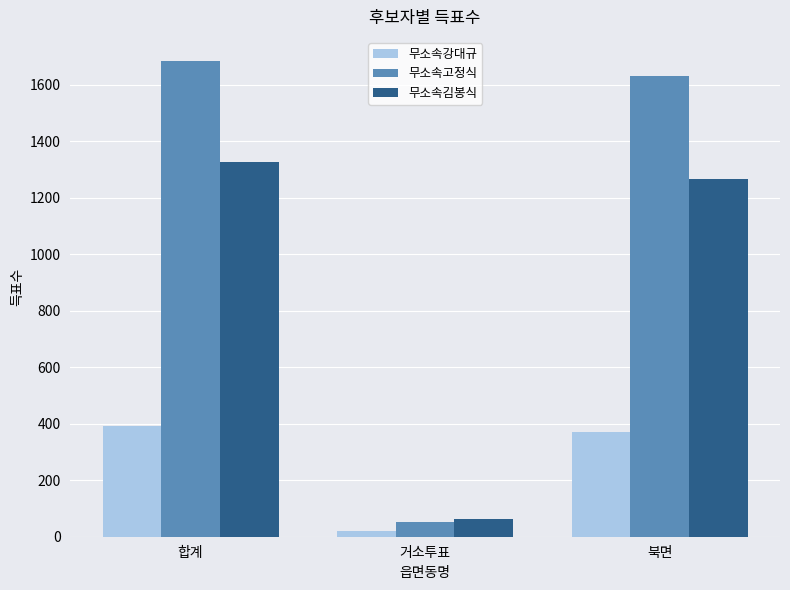

Does the chart contain stacked bars?

No